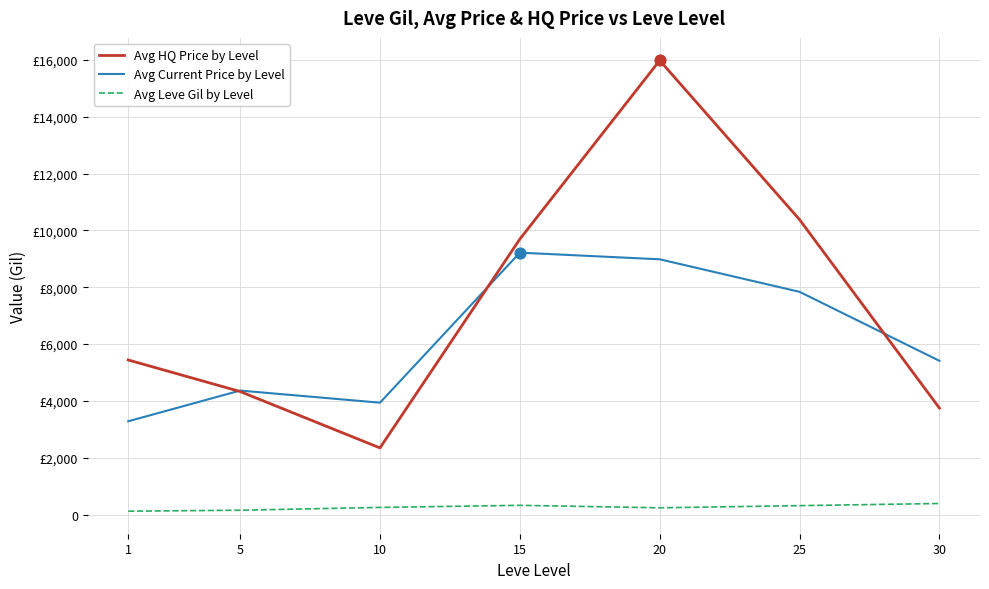

What is the total value across all series at 15?

19241.8